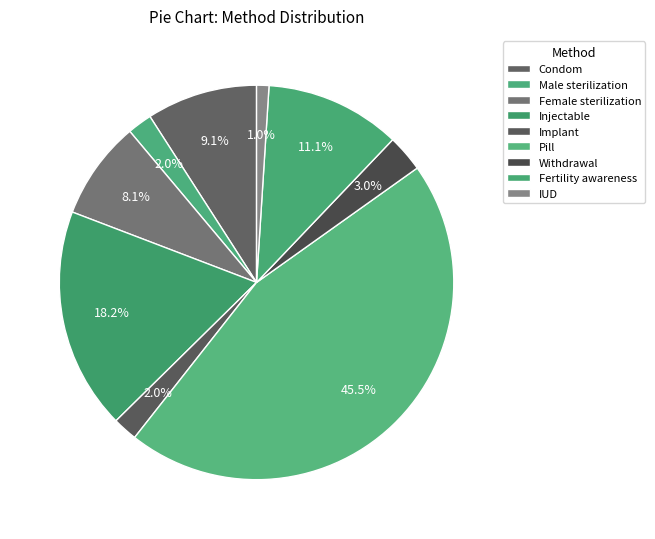

Is it true that Male sterilization is 2% of the pie?

True